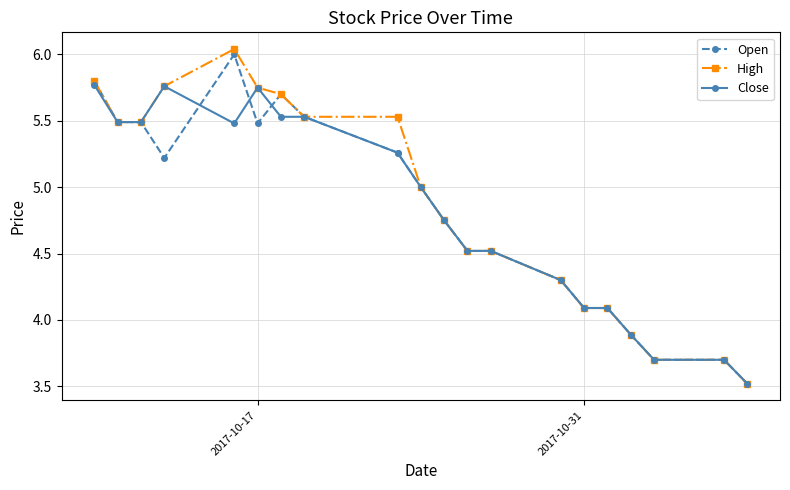

At how many categories does at least one series exceed 3?

20